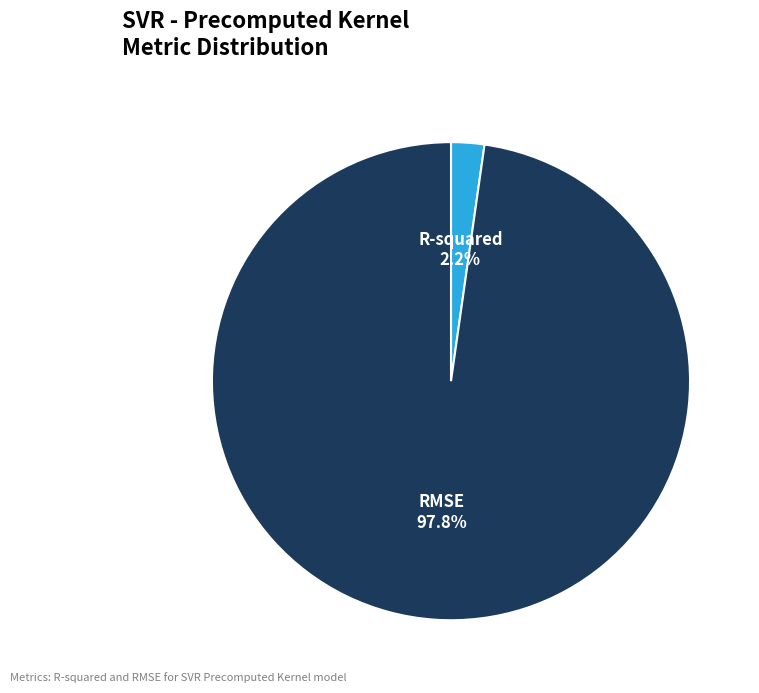

Rank the categories by value from lowest to highest.

R-squared, RMSE